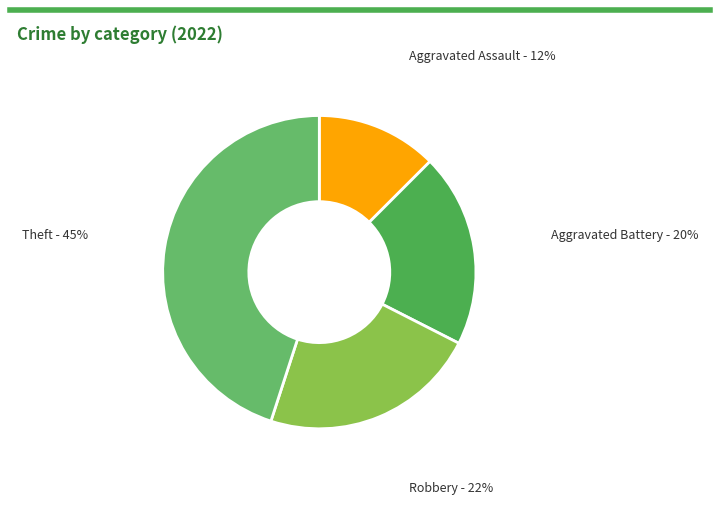

Rank the categories by value from lowest to highest.

Aggravated Assault, Aggravated Battery, Robbery, Theft